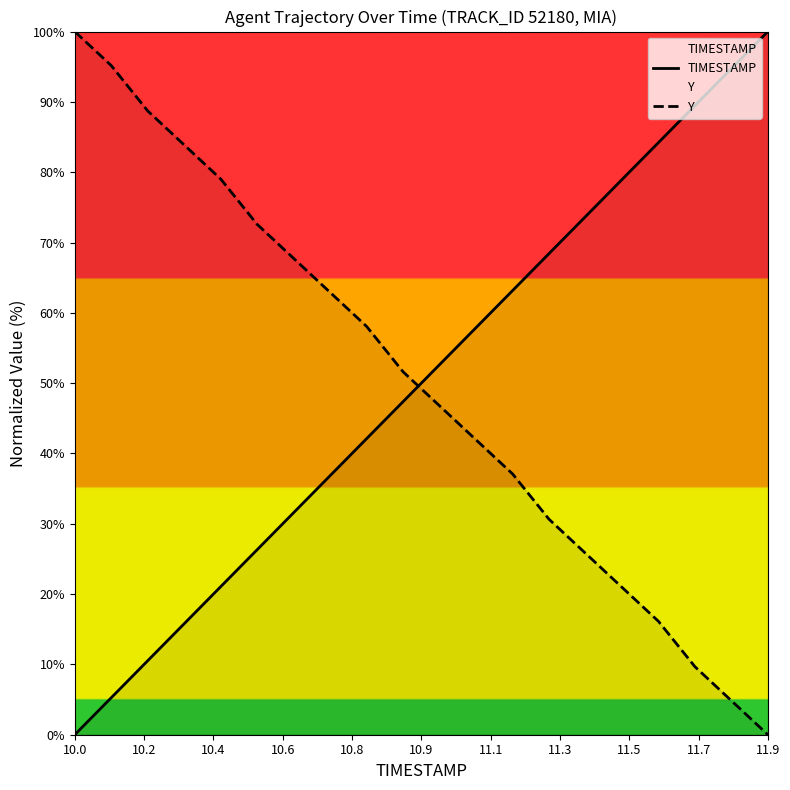

True or false: TIMESTAMP and Y cross at least once.

True